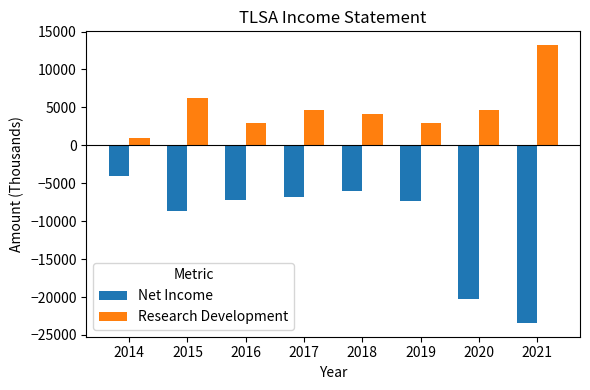

What is the total value across all series at 2016?

-4200